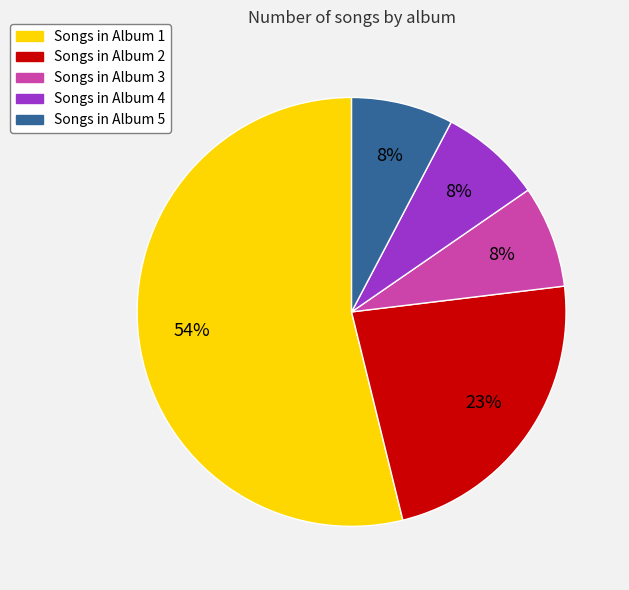

How many slices are in this pie chart?

5